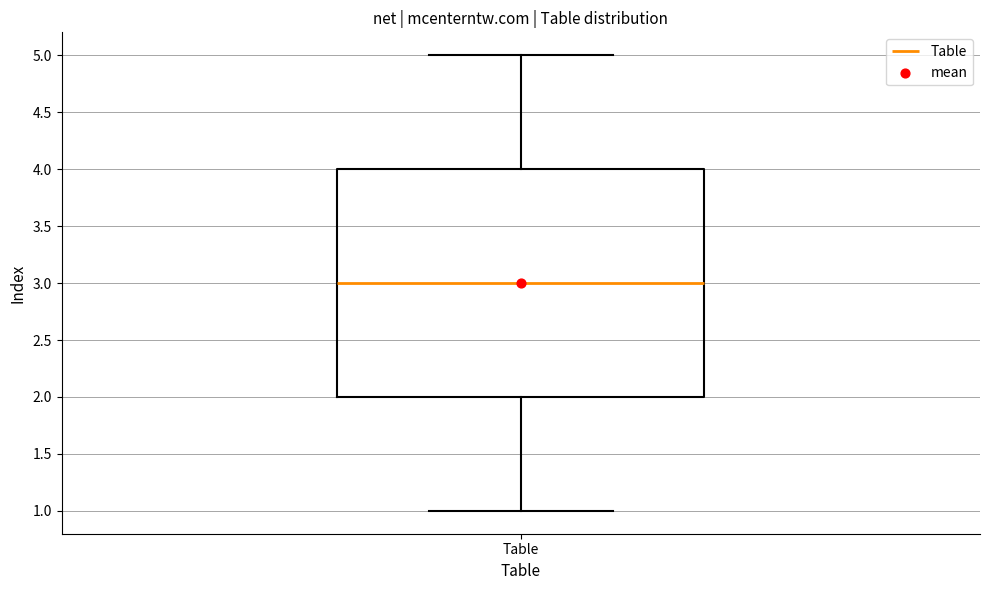

Transcribe this box plot: give where the median line is, the range the box spans, and where the two whiskers end, as read against the y-axis. The values are not printed on the chart, so give them approximately, as read against the axis.

median 3, box 2 to 4, whiskers 1 to 5